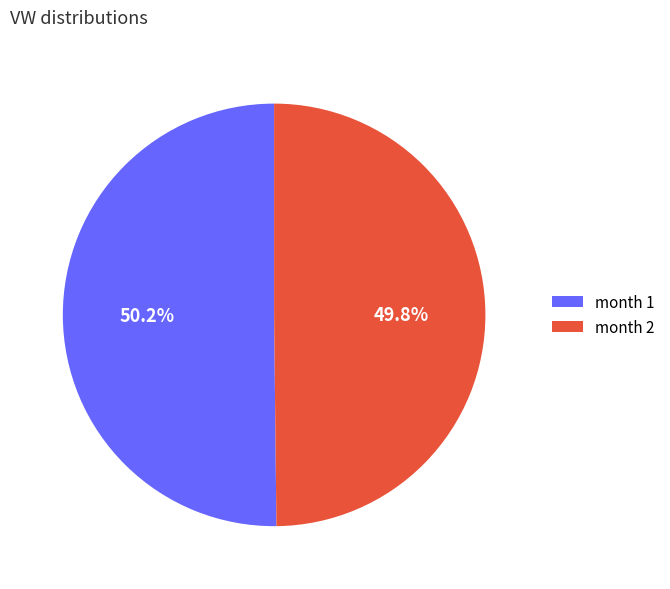

What is the ratio of the value at month 2 to the value at month 1?

1.0